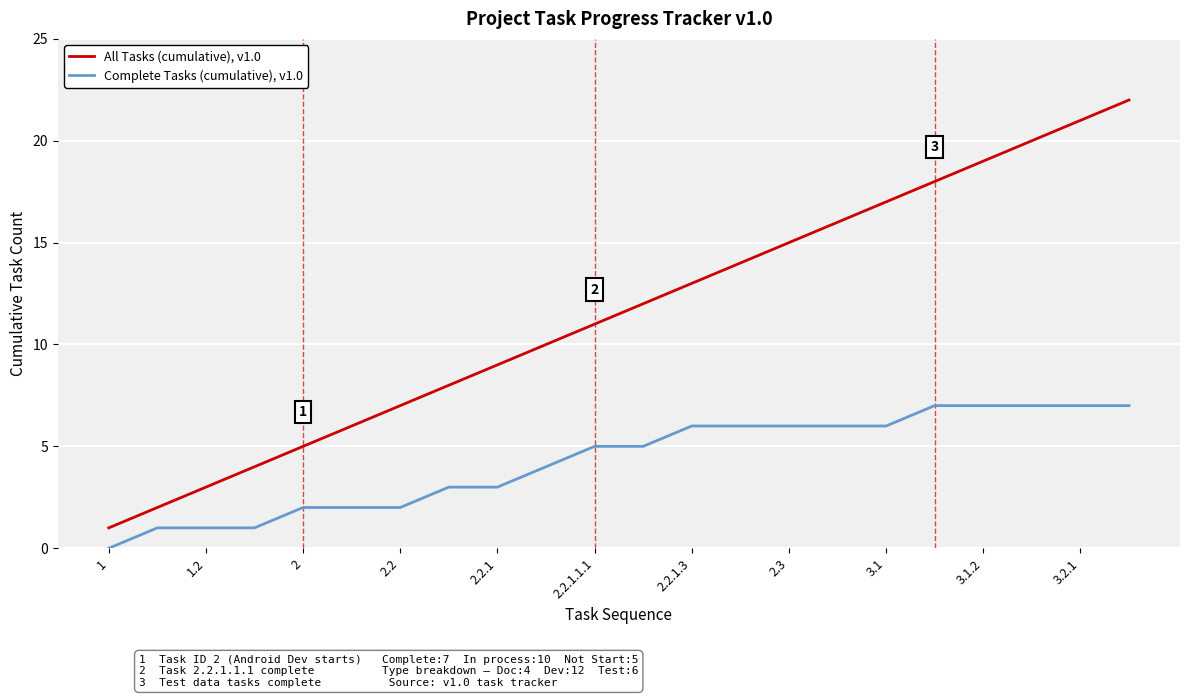

What is the maximum value shown in the chart?

22